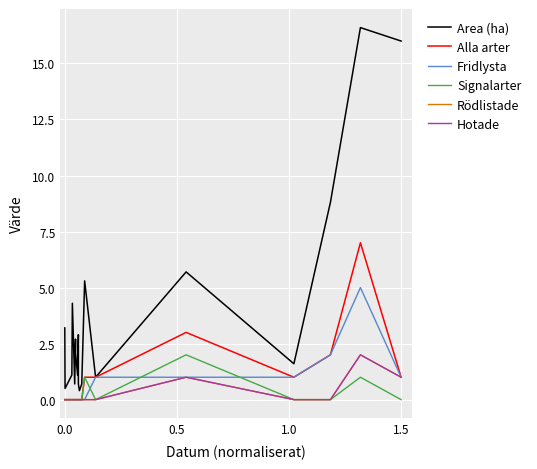

In Fridlysta, how many points are higher than both neighbors (excluding endpoints)?

1